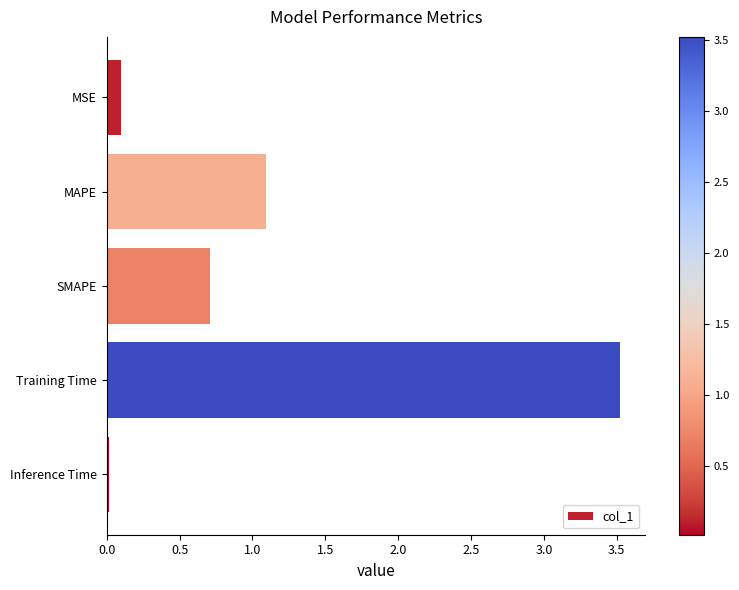

The chart shows a value of 0.7 at SMAPE. True or false?

True